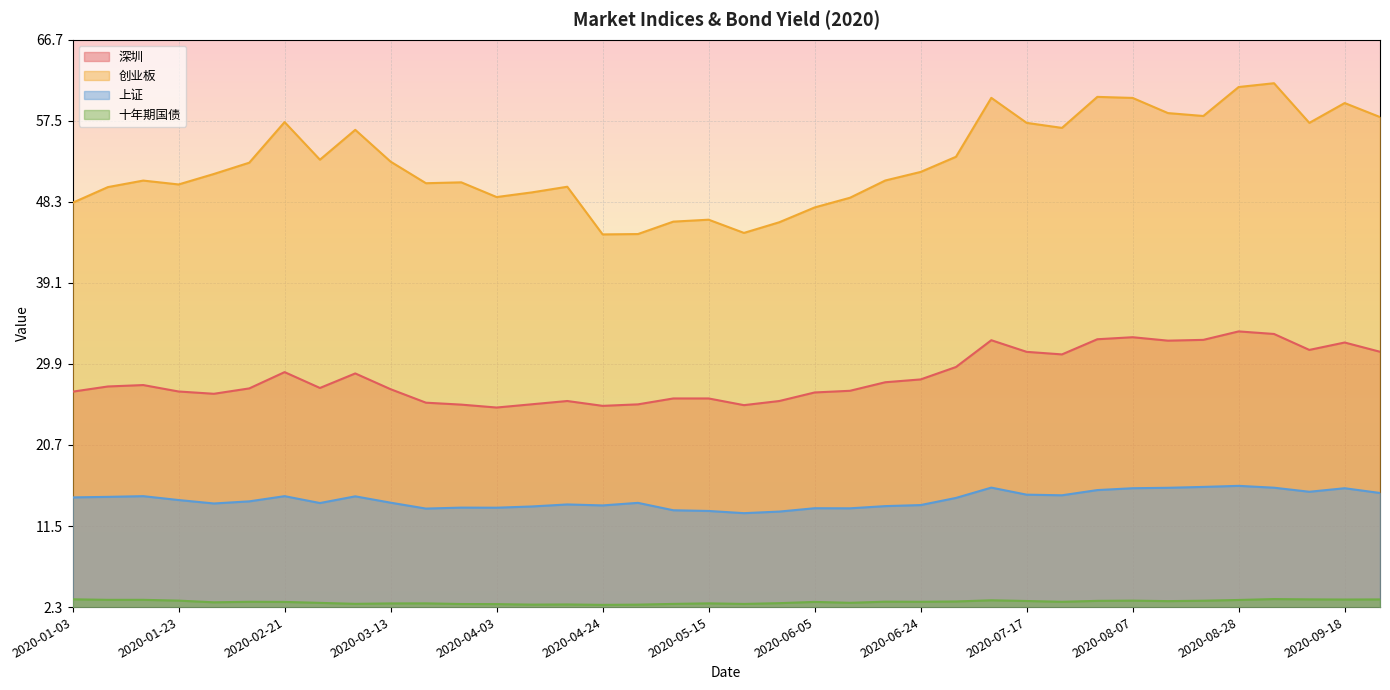

Which series has the largest total across all categories?

创业板